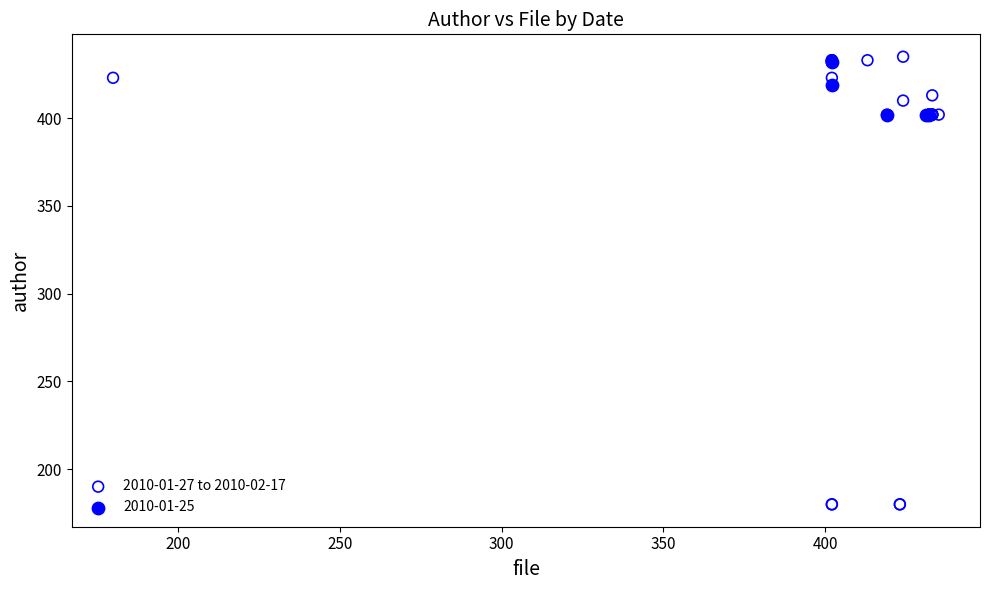

Which series reaches the minimum Y coordinate?

2010-01-27 to 2010-02-17